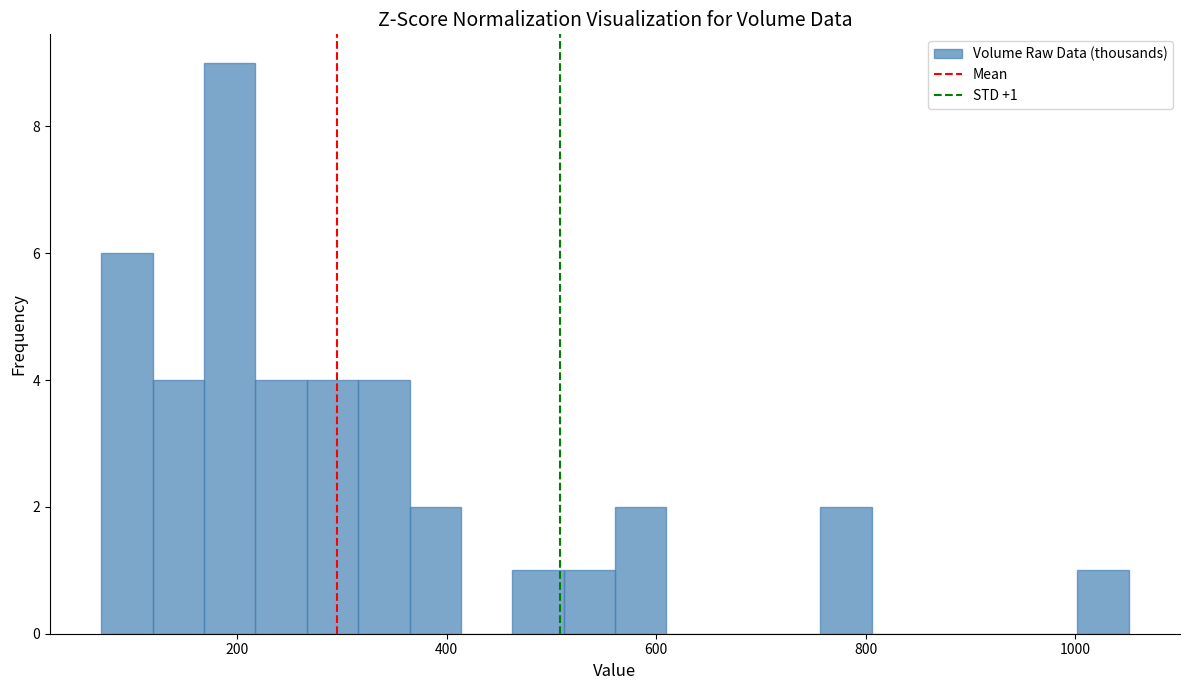

Around what value on the x-axis is the tallest bar? Give the approximate position of its centre, as read against the axis.

200